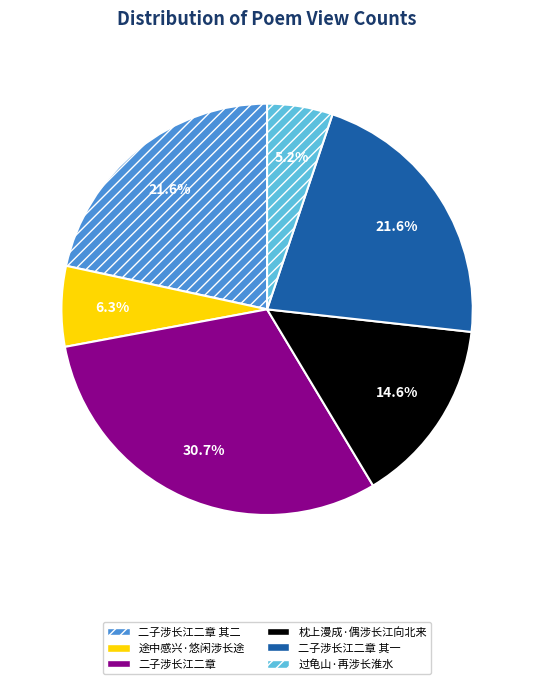

To the nearest percent, what is the difference between the largest and smallest slice percentages?

26%